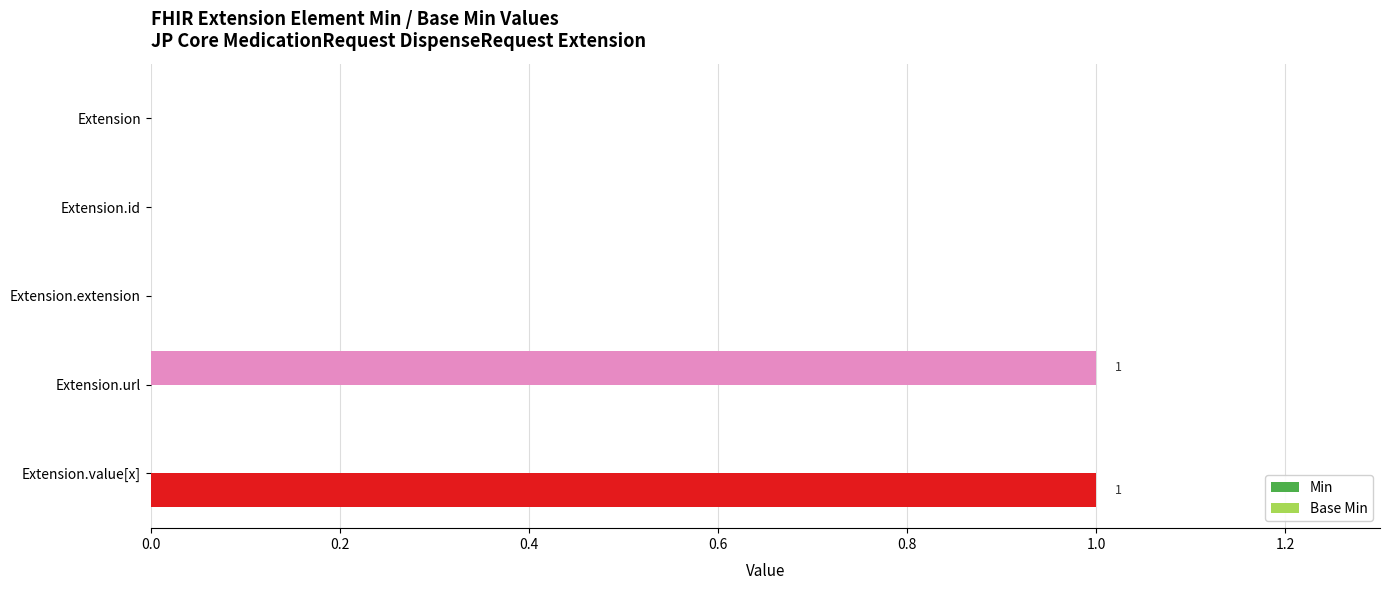

Is it true that Base Min equals 0 at Extension.extension?

True